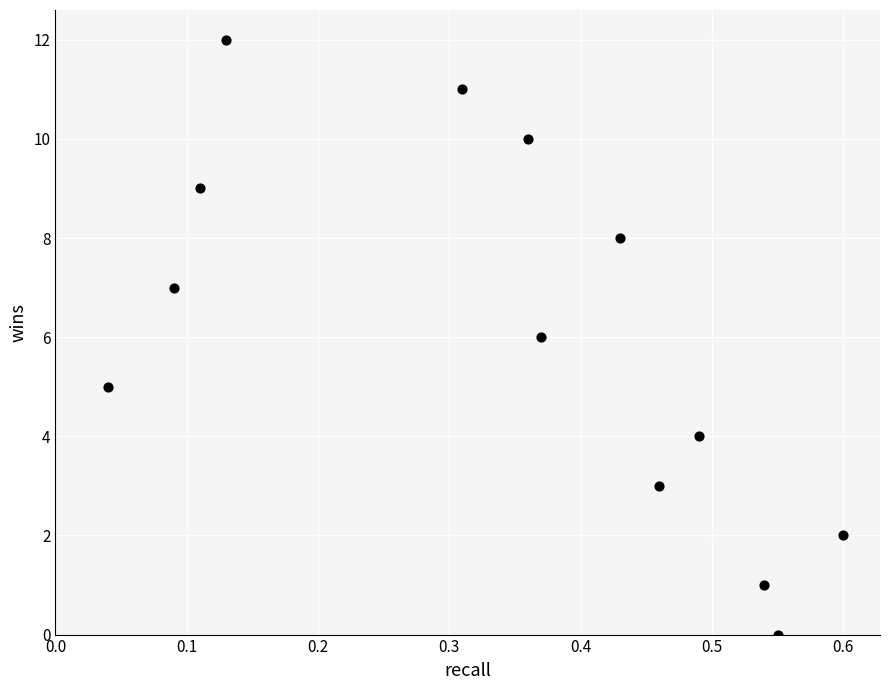

What is the range of Y values (max minus min)?

12